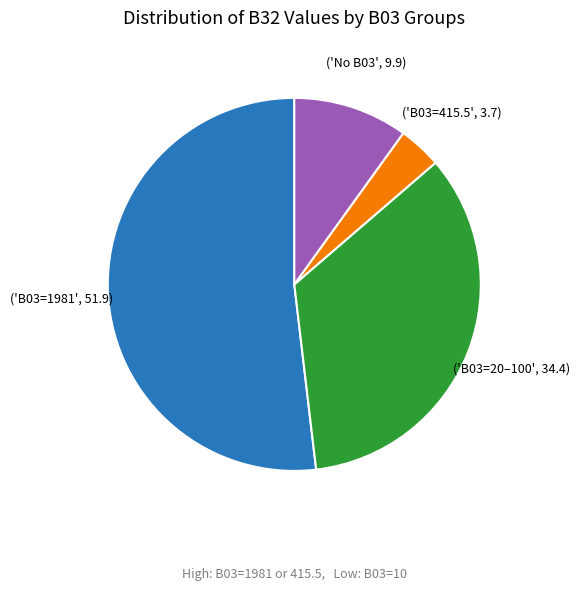

Is there any slice that represents more than half of the pie?

Yes